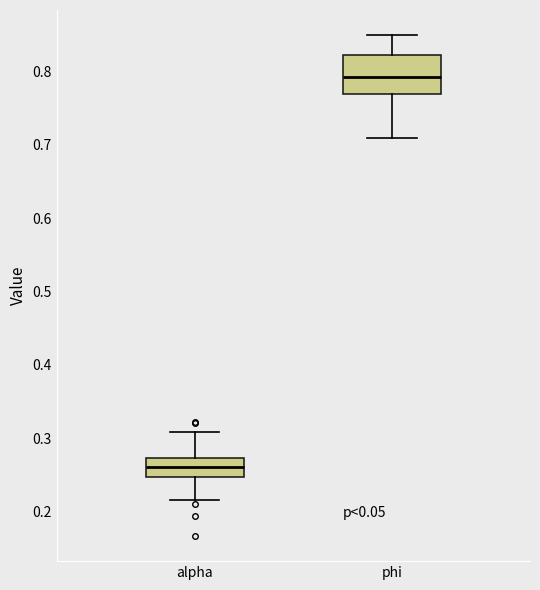

Where does the median line of the box for alpha sit on the y-axis? The values are not printed on the chart, so give them approximately, as read against the axis.

0.26